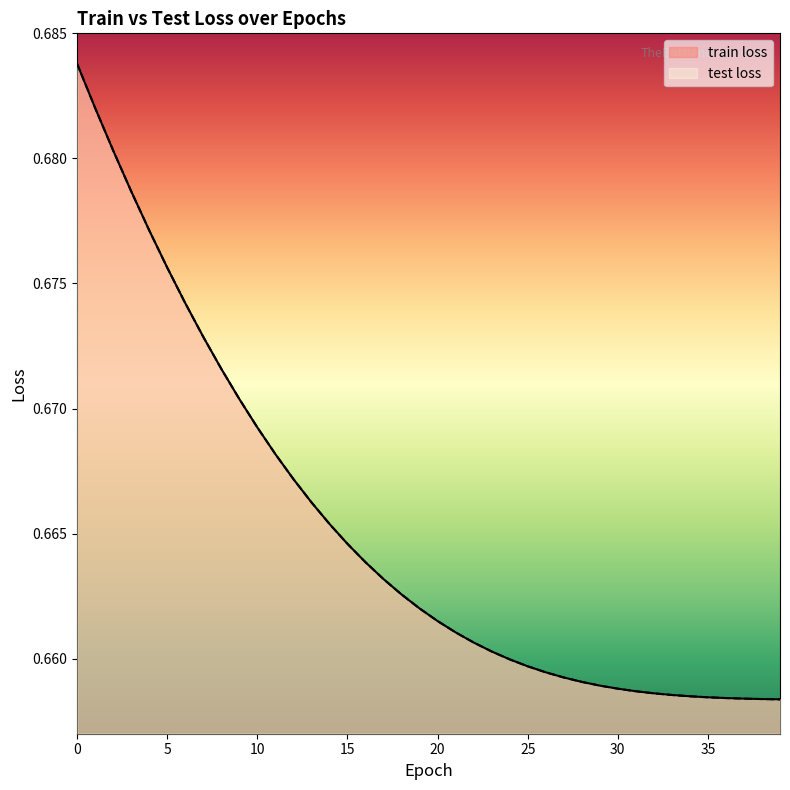

True or false: train loss and test loss intersect in this chart.

False